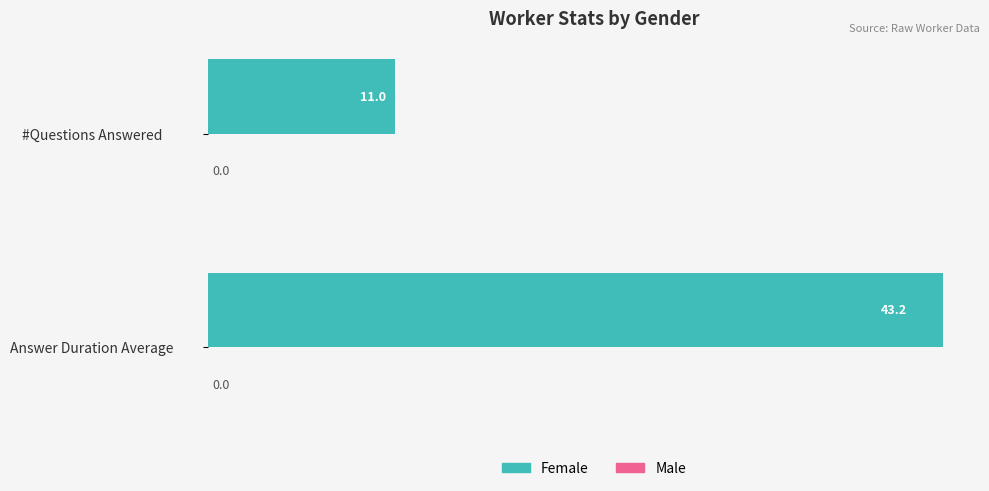

The chart shows a value of 11.0 at #Questions Answered. True or false?

True